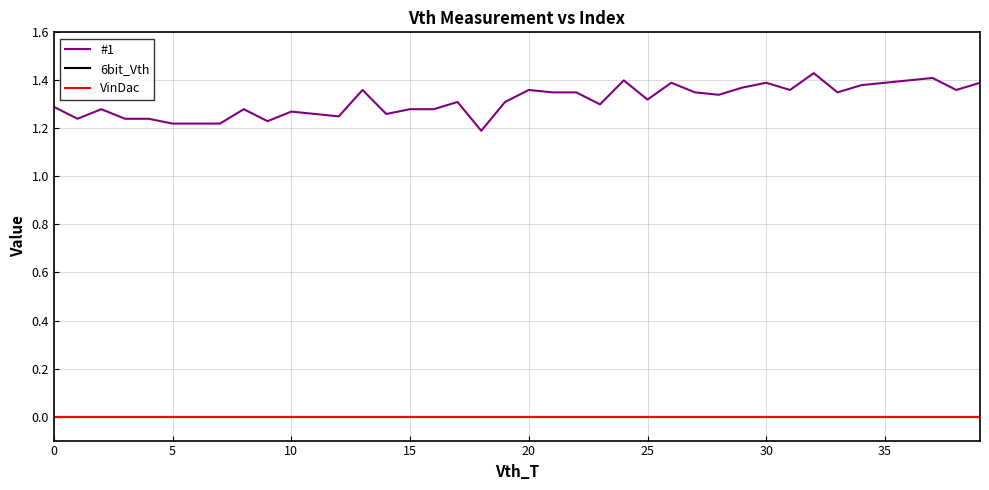

How many lines are shown in the chart?

3